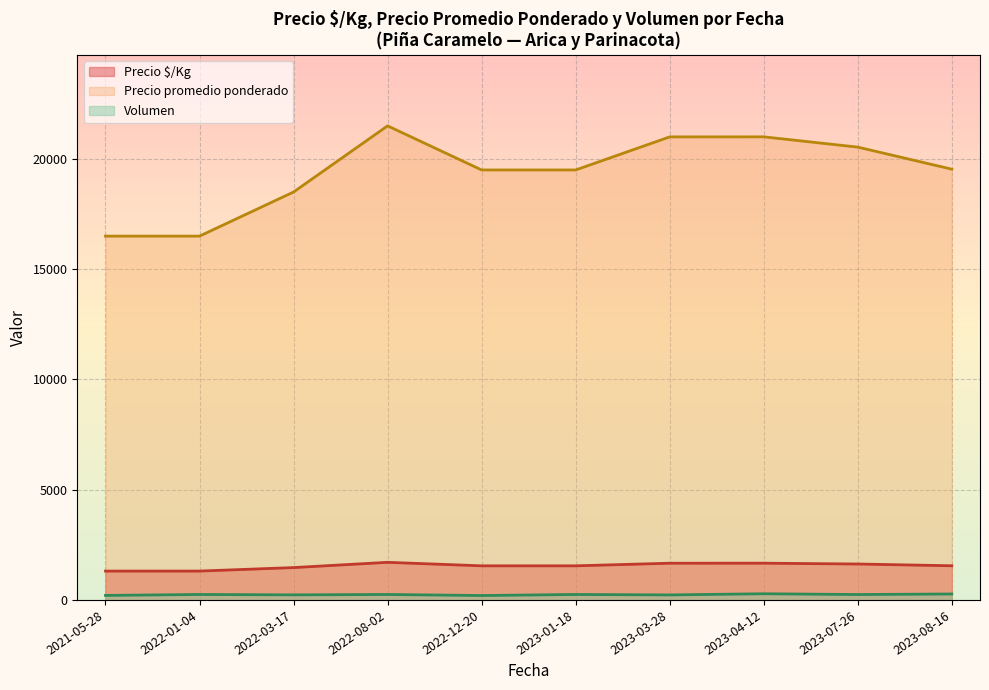

True or false: Precio promedio ponderado and Precio $/Kg cross at least once.

False